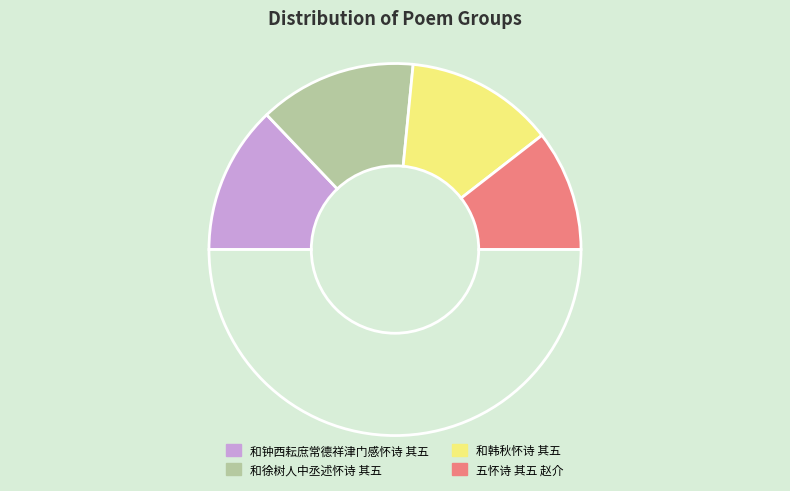

Count the number of slices in the pie.

5